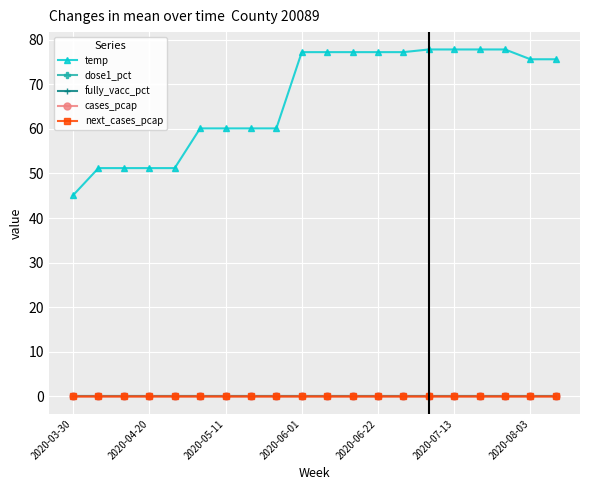

Does the chart have visible grid lines?

Yes